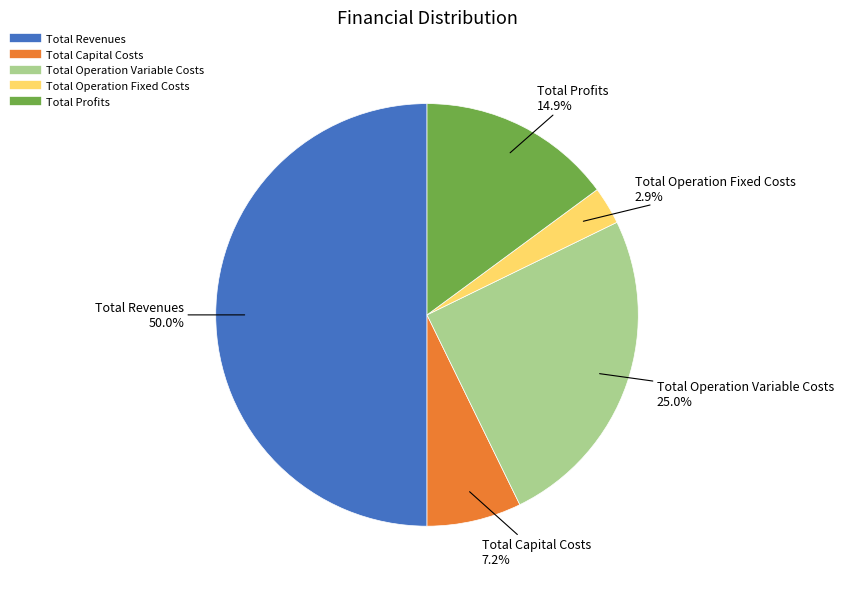

The Total Operation Fixed Costs slice represents 3% of the pie. True or false?

True